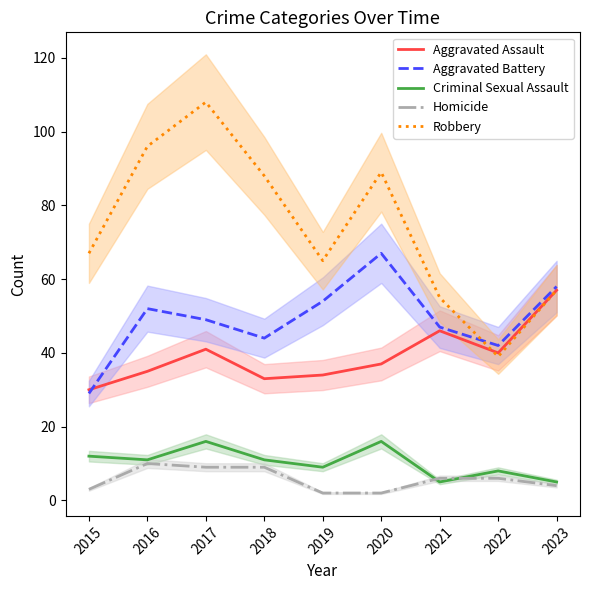

What is the sum of all Robbery values?

664